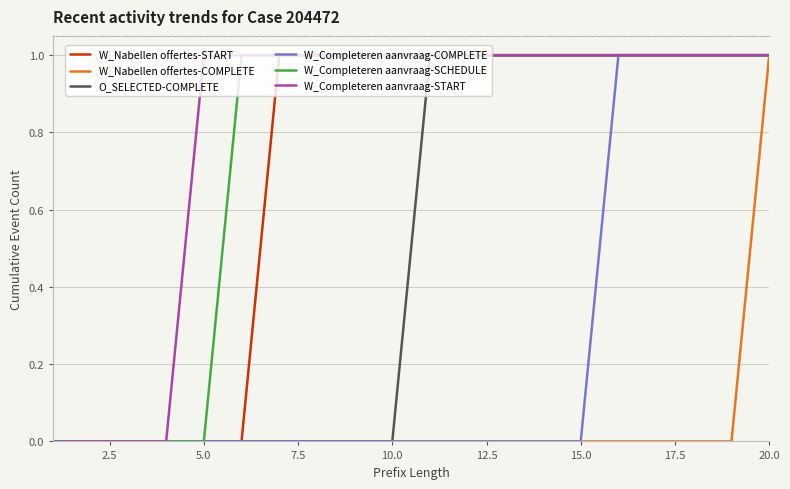

Which series has the largest total across all categories?

W_Completeren aanvraag-START